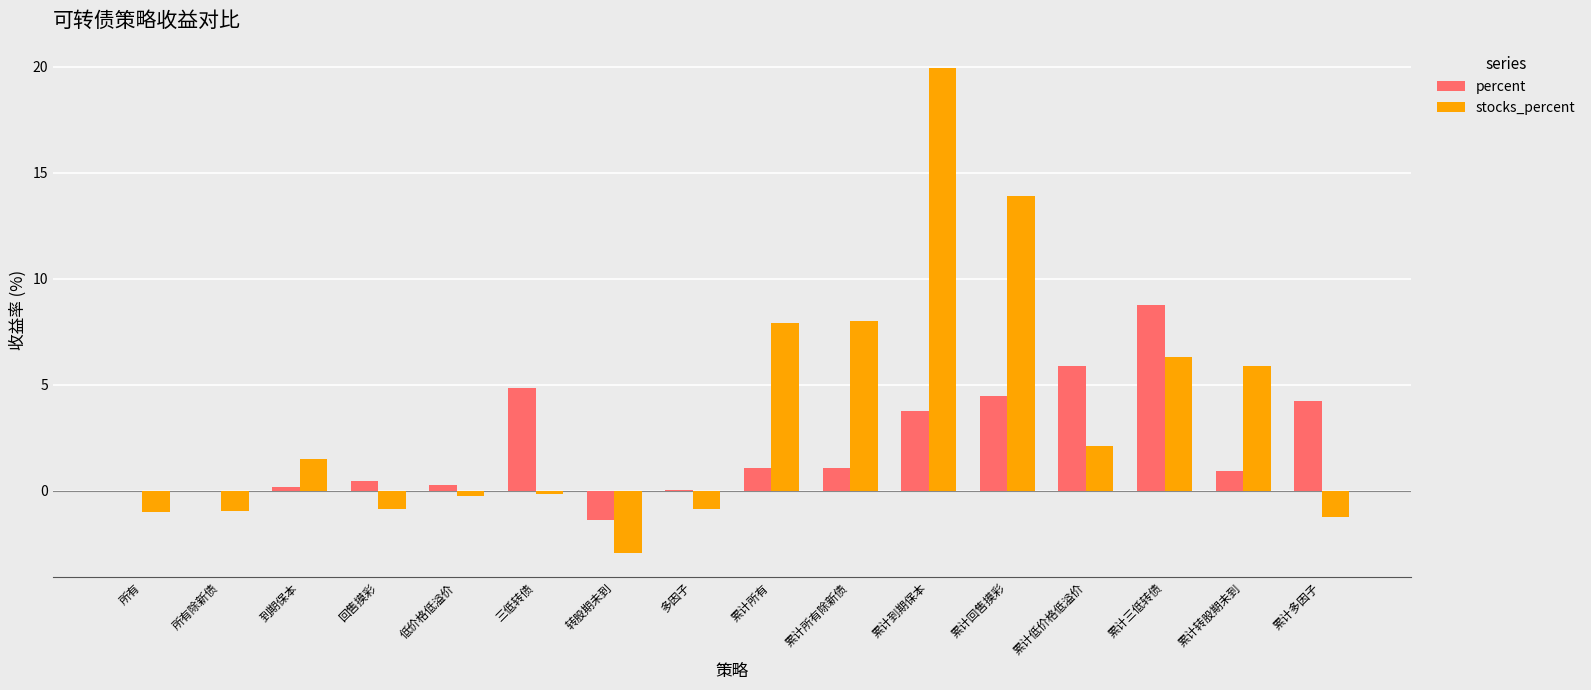

What is the sum of the stocks_percent values at 累计三低转债 and 回售摸彩?

5.5